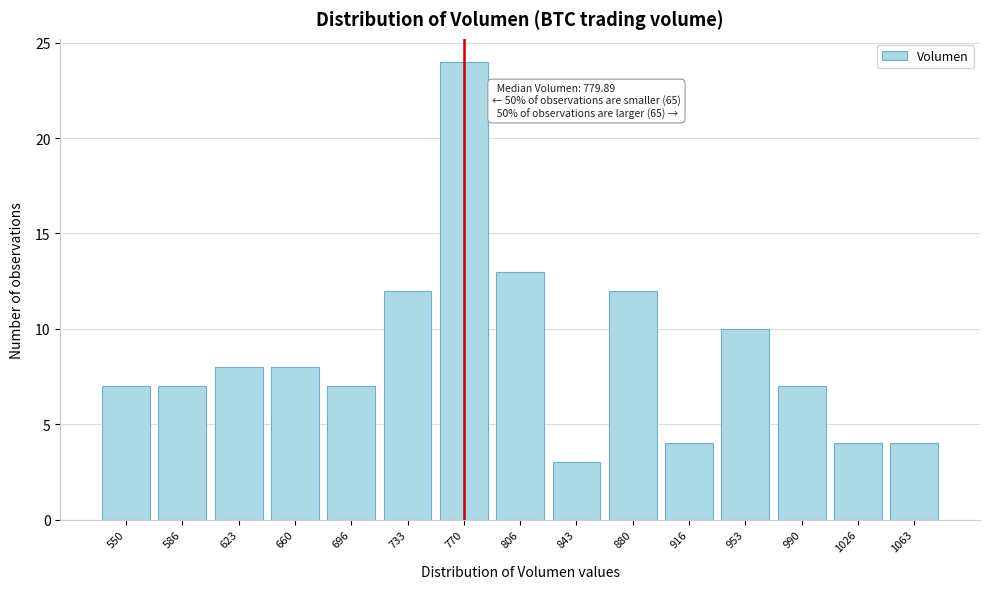

Reading left to right, transcribe all the data shown in this chart.

550=7	586=7	623=8	660=8	696=7	733=12	770=24	806=13	843=3	880=12	916=4	953=10	990=7	1026=4	1063=4